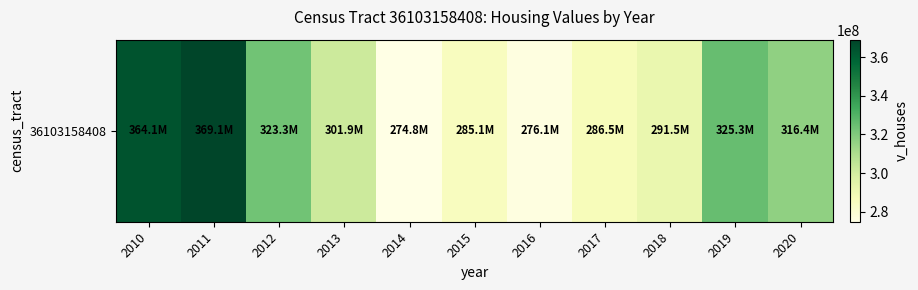

Reading left to right, extract all data points from this chart.

2010=364100000	2011=369050000	2012=323254700	2013=301885800	2014=274822600	2015=285096600	2016=276089700	2017=286495300	2018=291481700	2019=325295800	2020=316444400